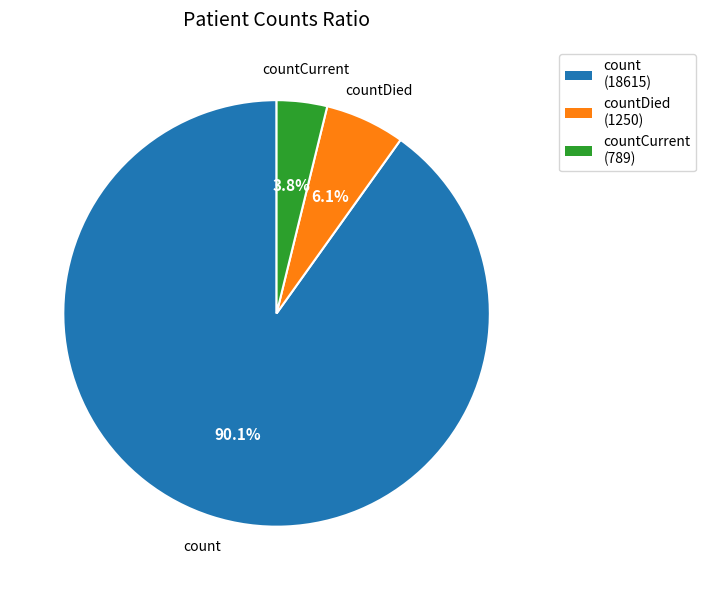

Is there any slice that represents more than half of the pie?

Yes